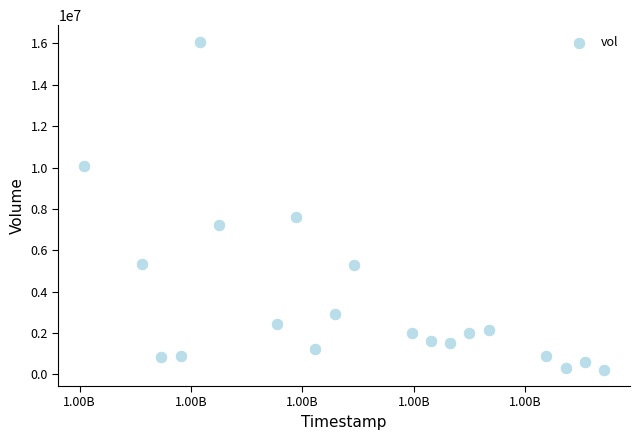

What is the range of X values (max minus min)?

2332800